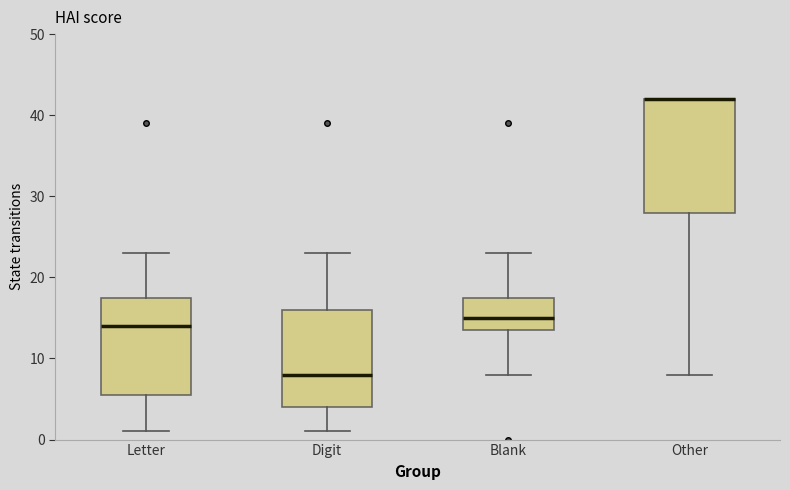

Where does the median line of the box for Letter sit on the y-axis? The values are not printed on the chart, so give them approximately, as read against the axis.

14